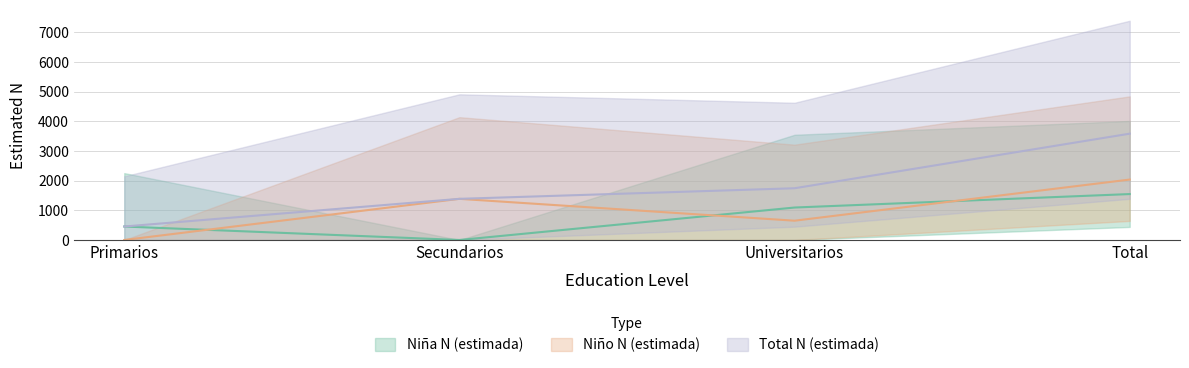

True or false: Niño N (estimada) has more than 0 interior local peaks.

True